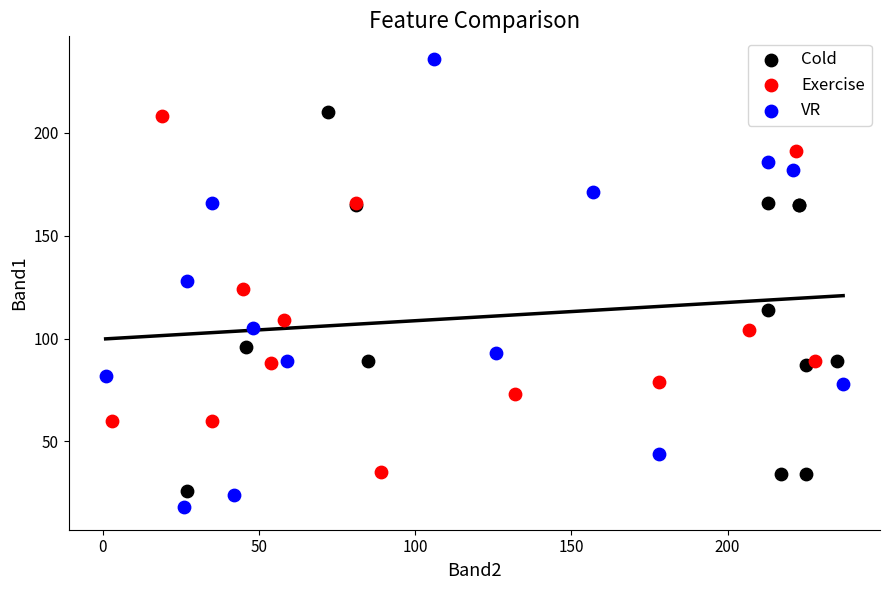

Which series contains the highest Y value?

VR